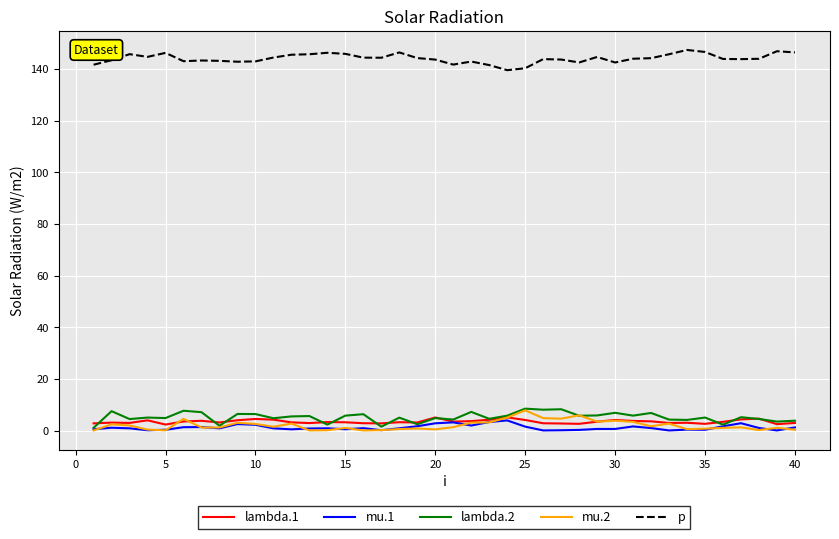

Which series has the largest total across all categories?

p